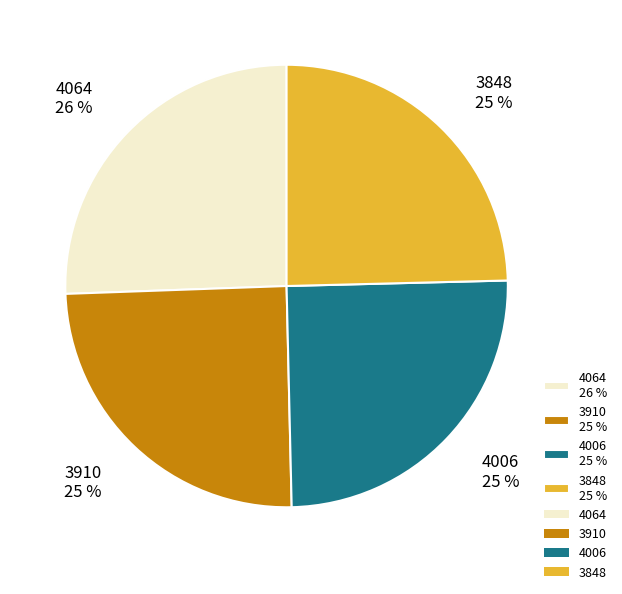

To the nearest percent, what is the difference between the 4064 26 % and 3848 25 % slice percentages?

1%